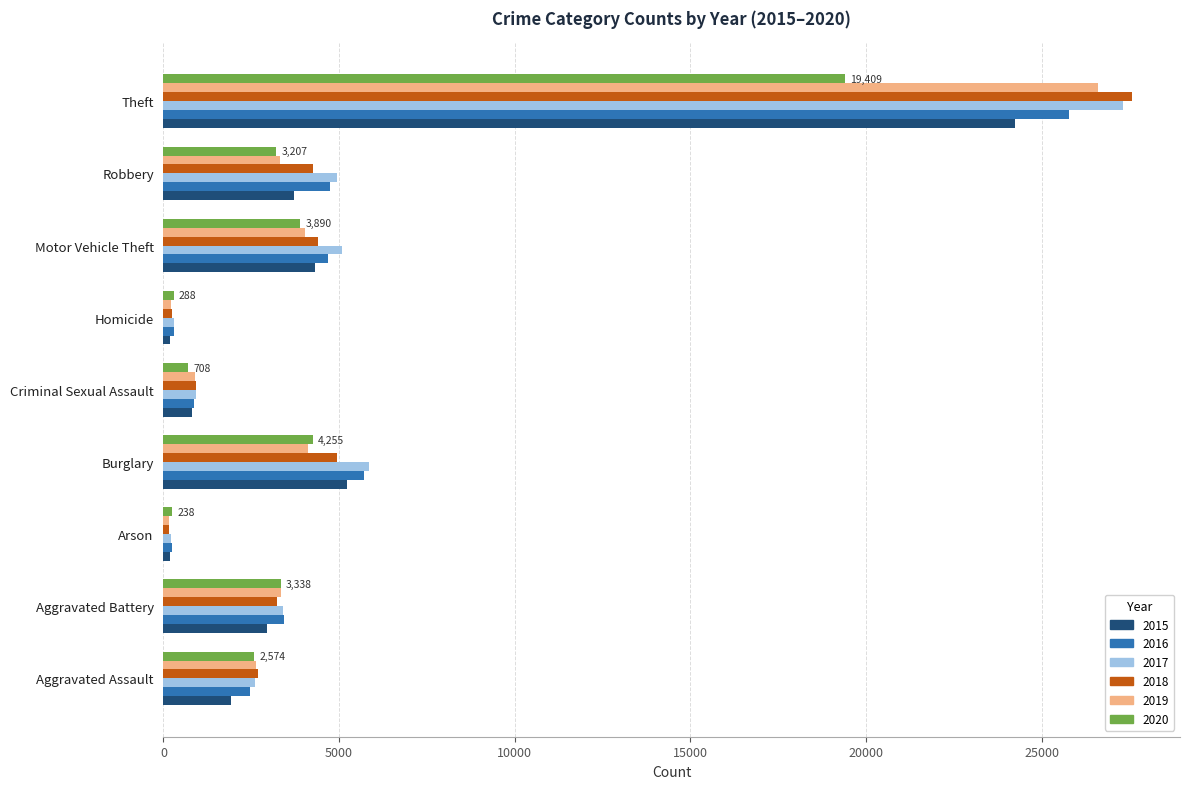

Where is 2016 nearest to the value 13011?

Burglary